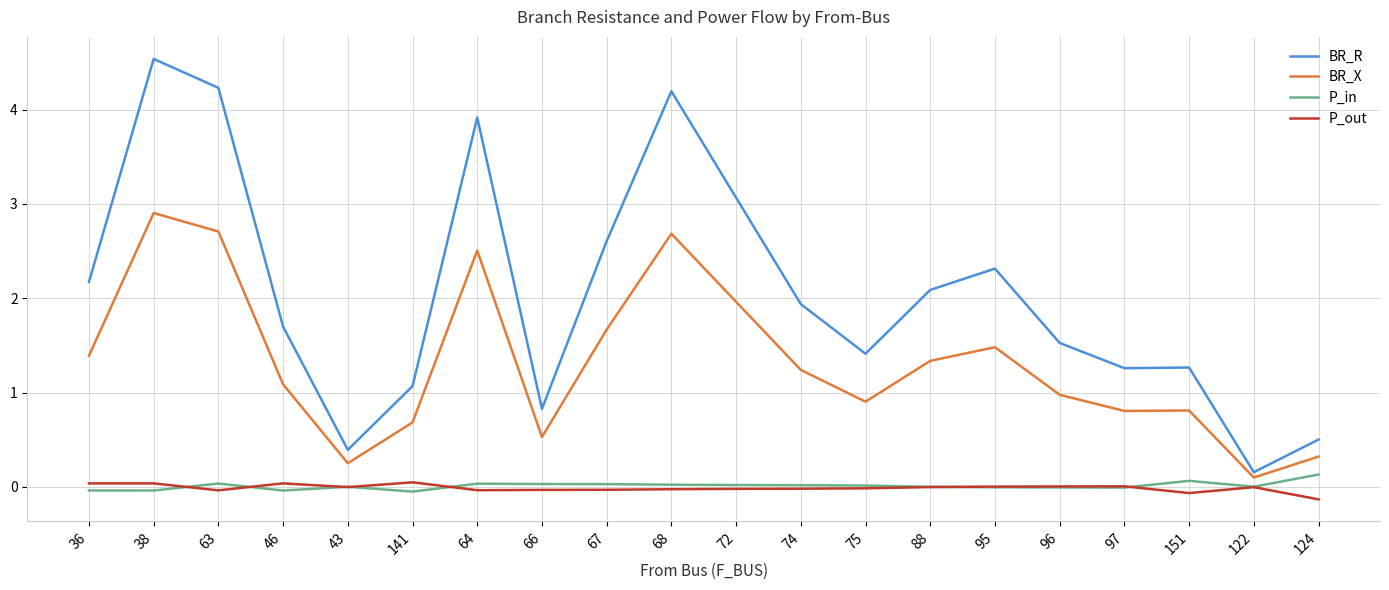

True or false: P_out and BR_R cross at least once.

False